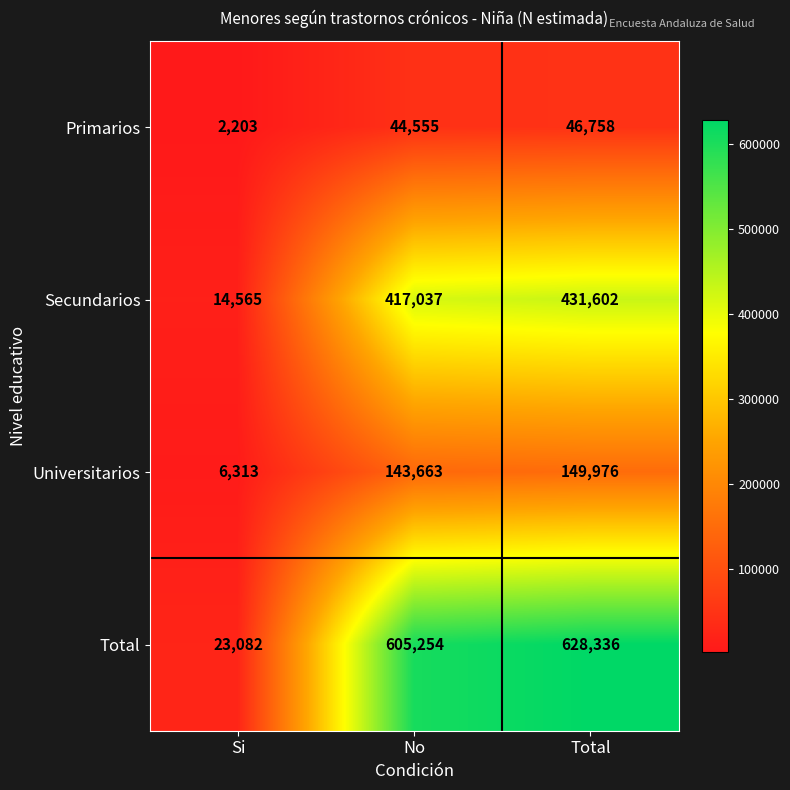

Rank the categories by Universitarios value from highest to lowest.

Total, No, Si